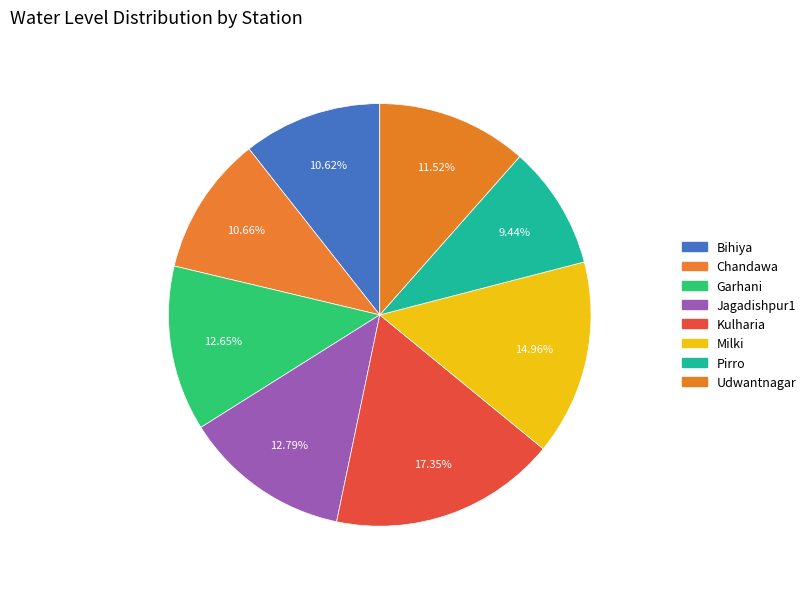

To the nearest percent, what is the average slice percentage?

12%